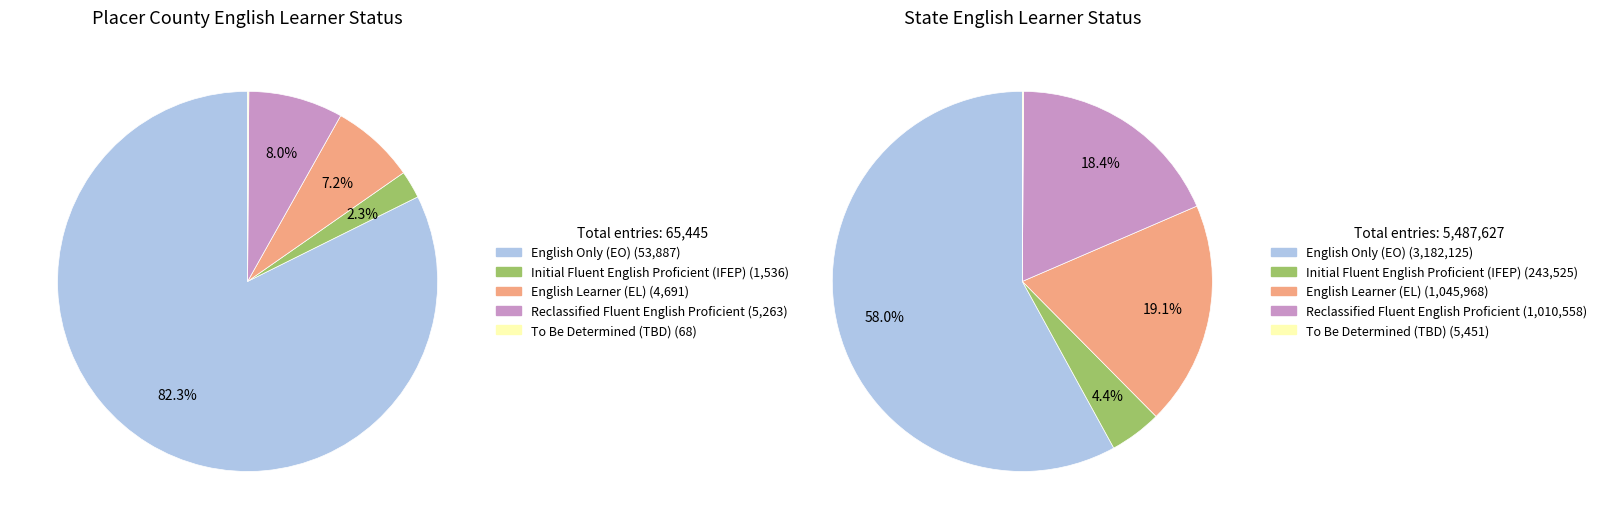

Combined, what portion of the pie is Placer County and State?

100.0%